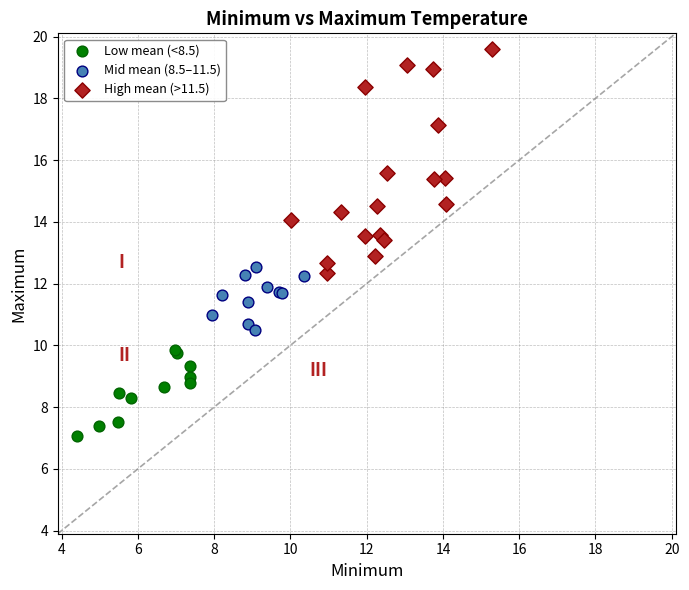

Which series reaches the minimum Y coordinate?

Low mean (<8.5)